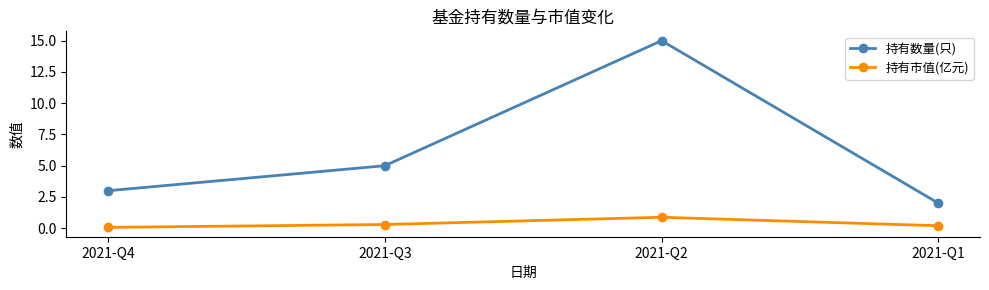

At which category does 持有数量(只) reach its first local peak?

2021-Q2